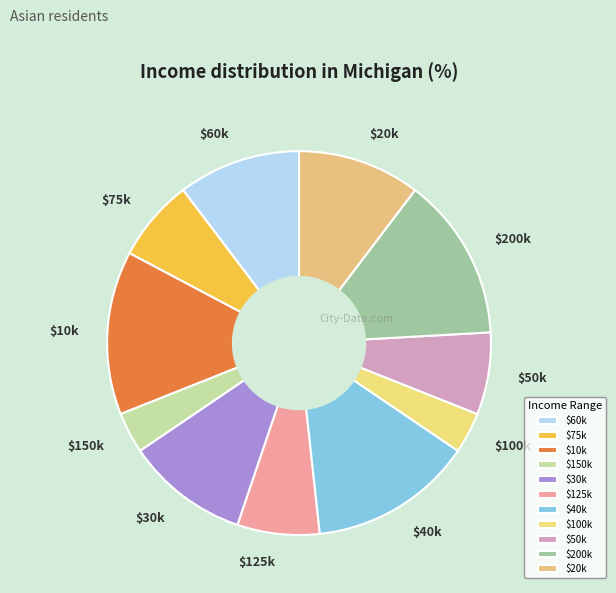

Is there any slice that represents more than half of the pie?

No